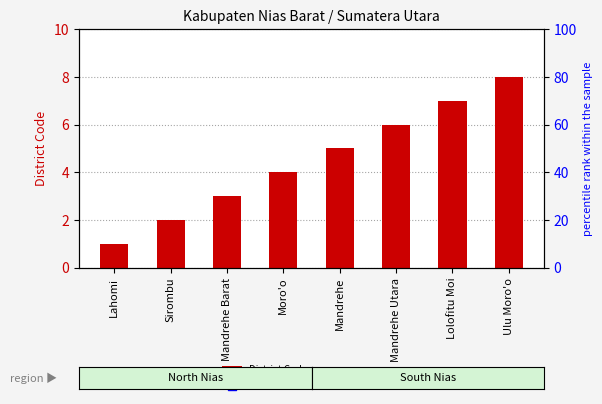

Approximately how many times larger is the value at Mandrehe compared to Lahomi?

5.0